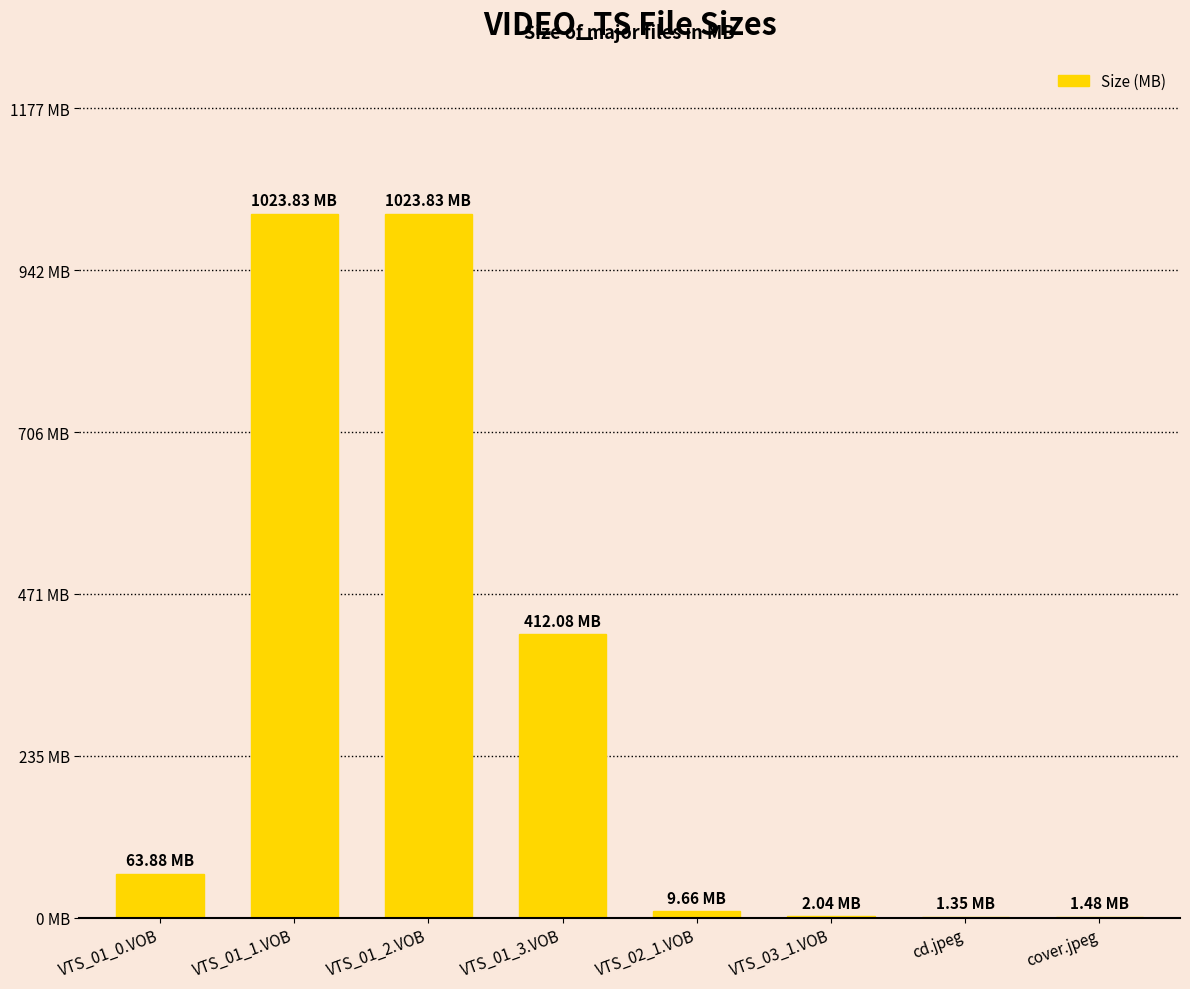

What is the minimum value shown in the chart?

1.4